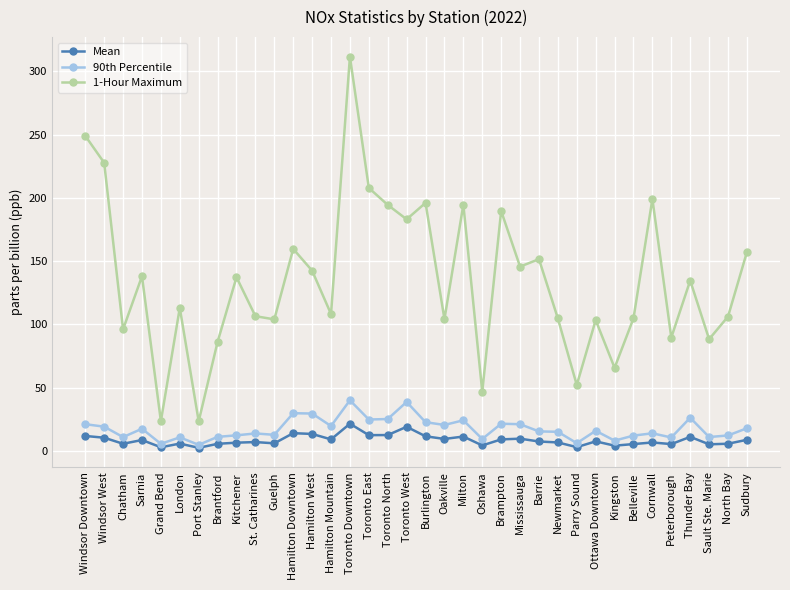

What is the average value of the Mean series?

8.5